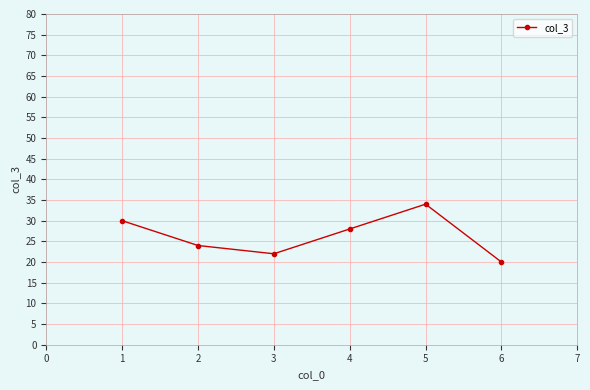

What is the ratio of the value at 4 to the value at 2?

1.2